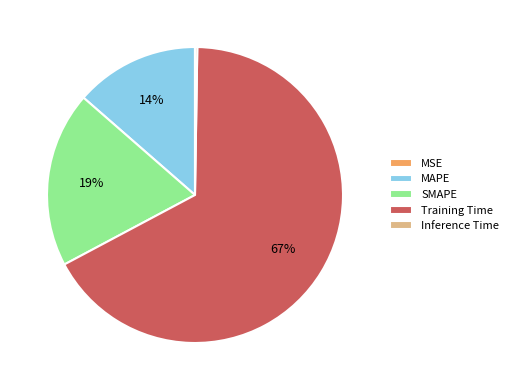

What percentage is the SMAPE slice, to the nearest percent?

19%